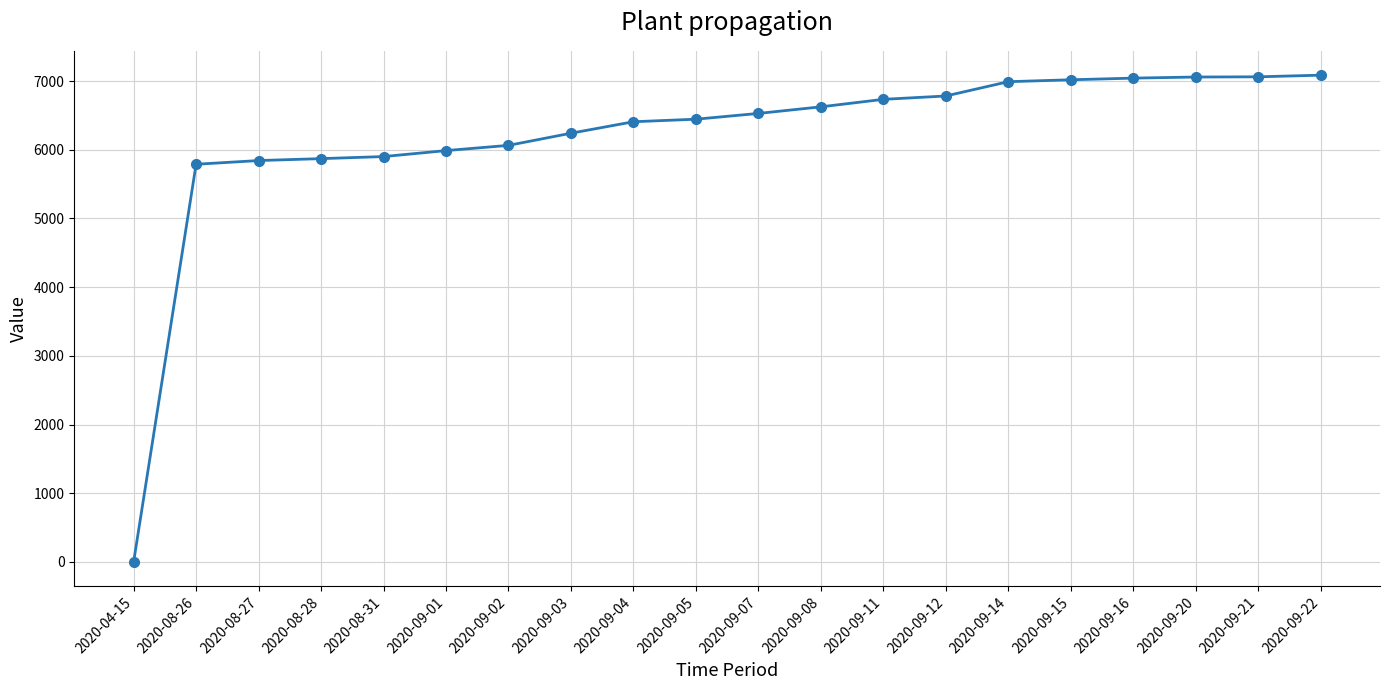

Between 2020-09-03 and 2020-09-07, which is larger?

2020-09-07